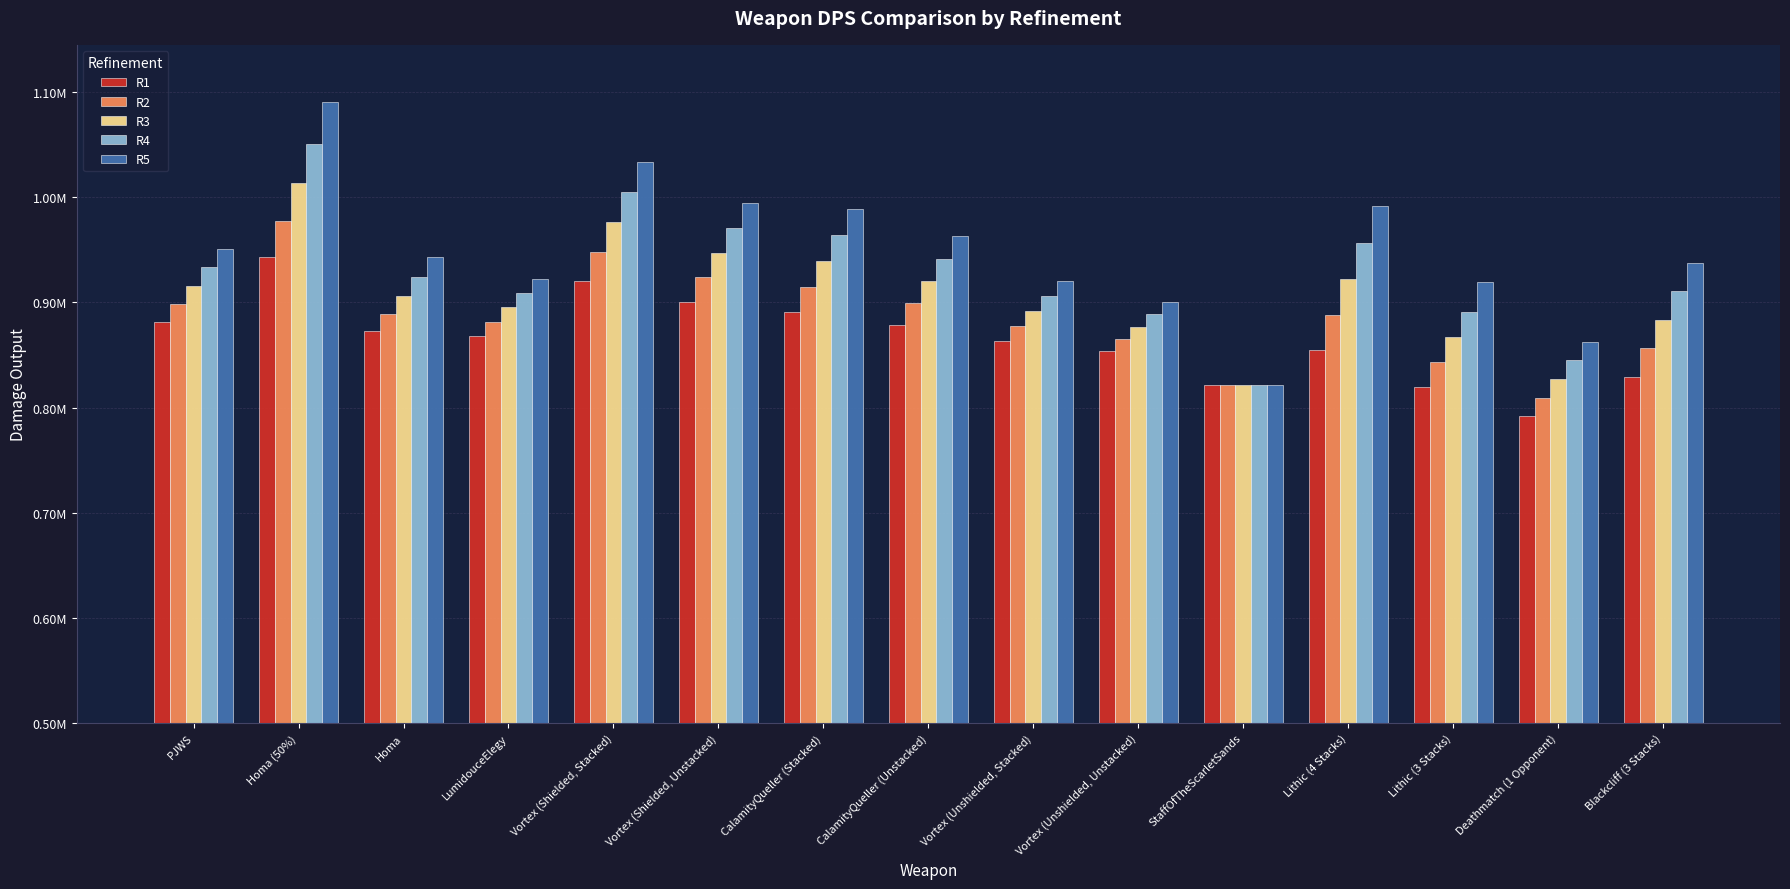

What are all the series names shown in the legend?

R1, R2, R3, R4, R5